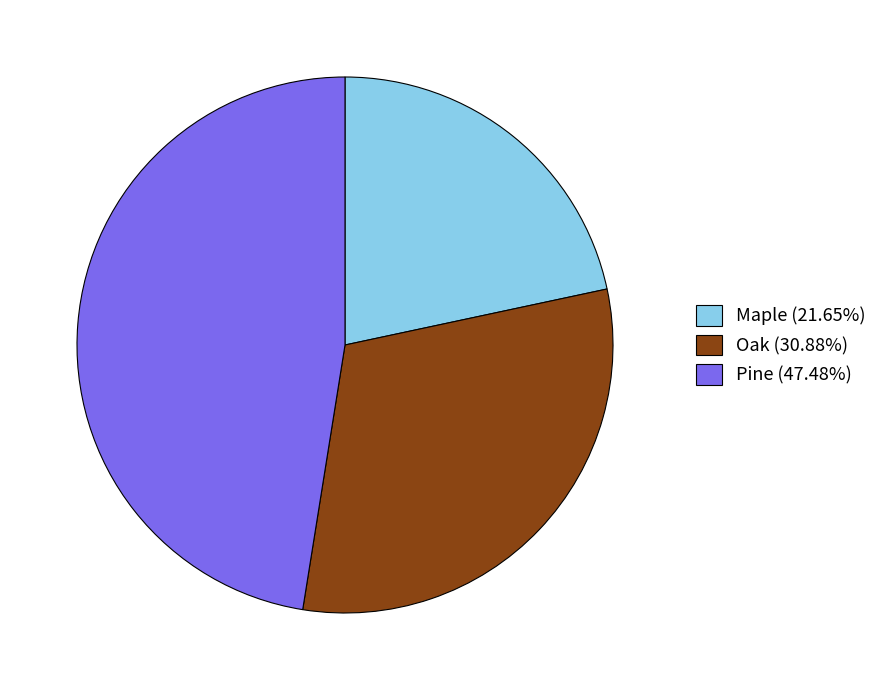

Does Maple (21.65%) represent more than half of the total?

No